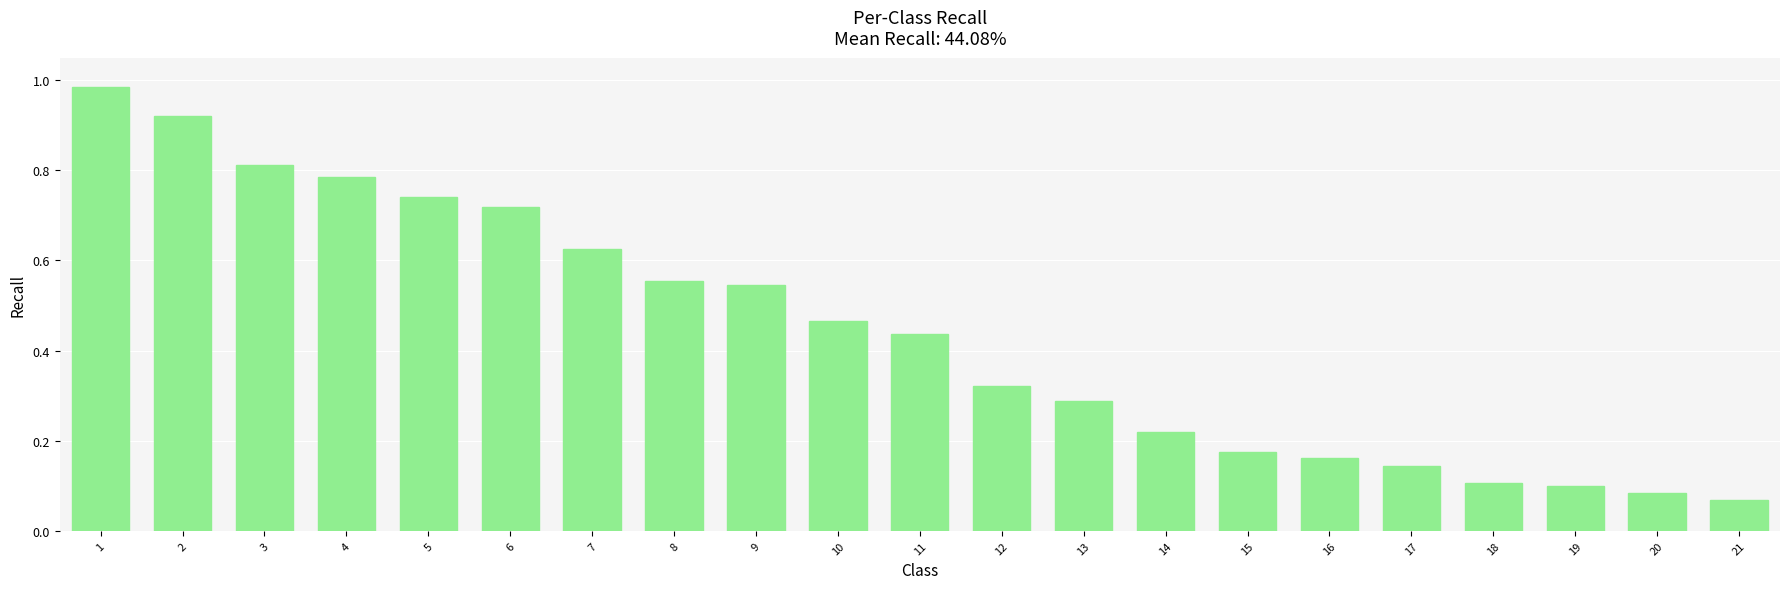

What is the change in value from 4 to 18?

-0.7